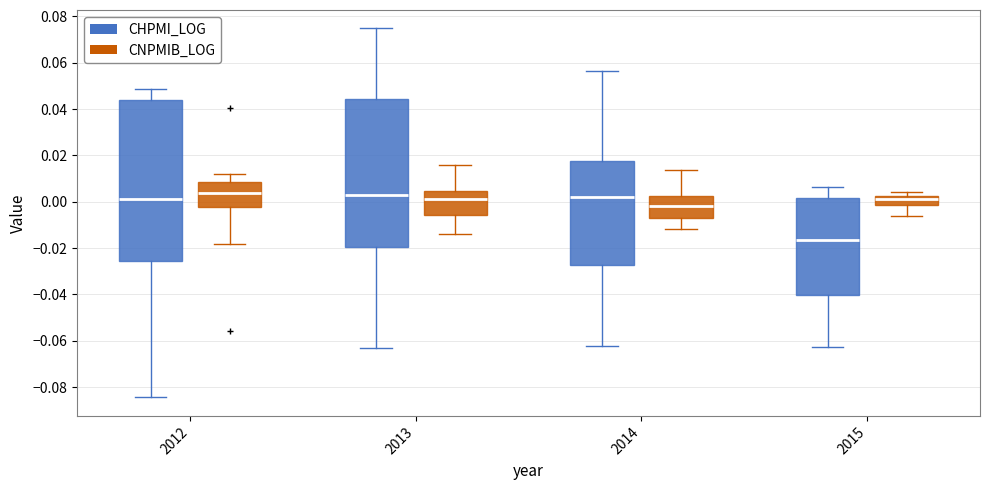

Where does the median line of the box for 2014 (CHPMI_LOG) sit on the y-axis? The values are not printed on the chart, so give them approximately, as read against the axis.

0.002